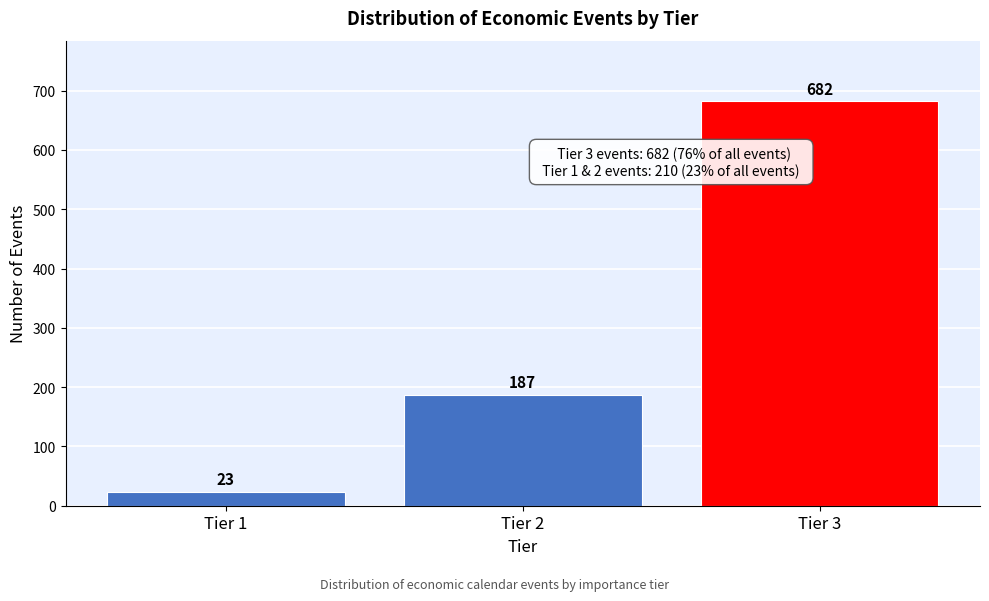

Reading left to right, what are all the values shown in this chart?

23	187	682